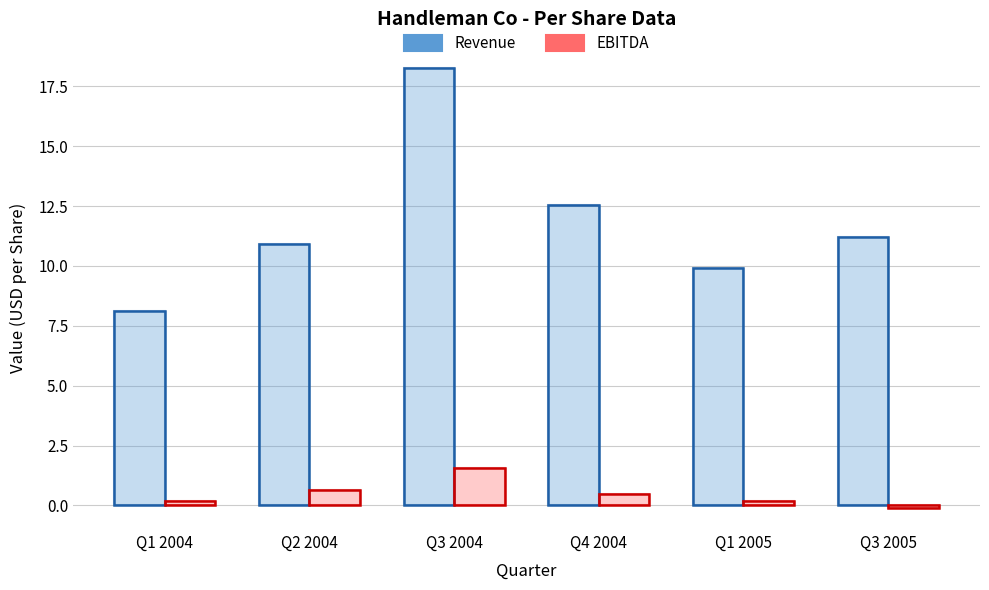

Where does the Revenue series first go above 11?

Q3 2004